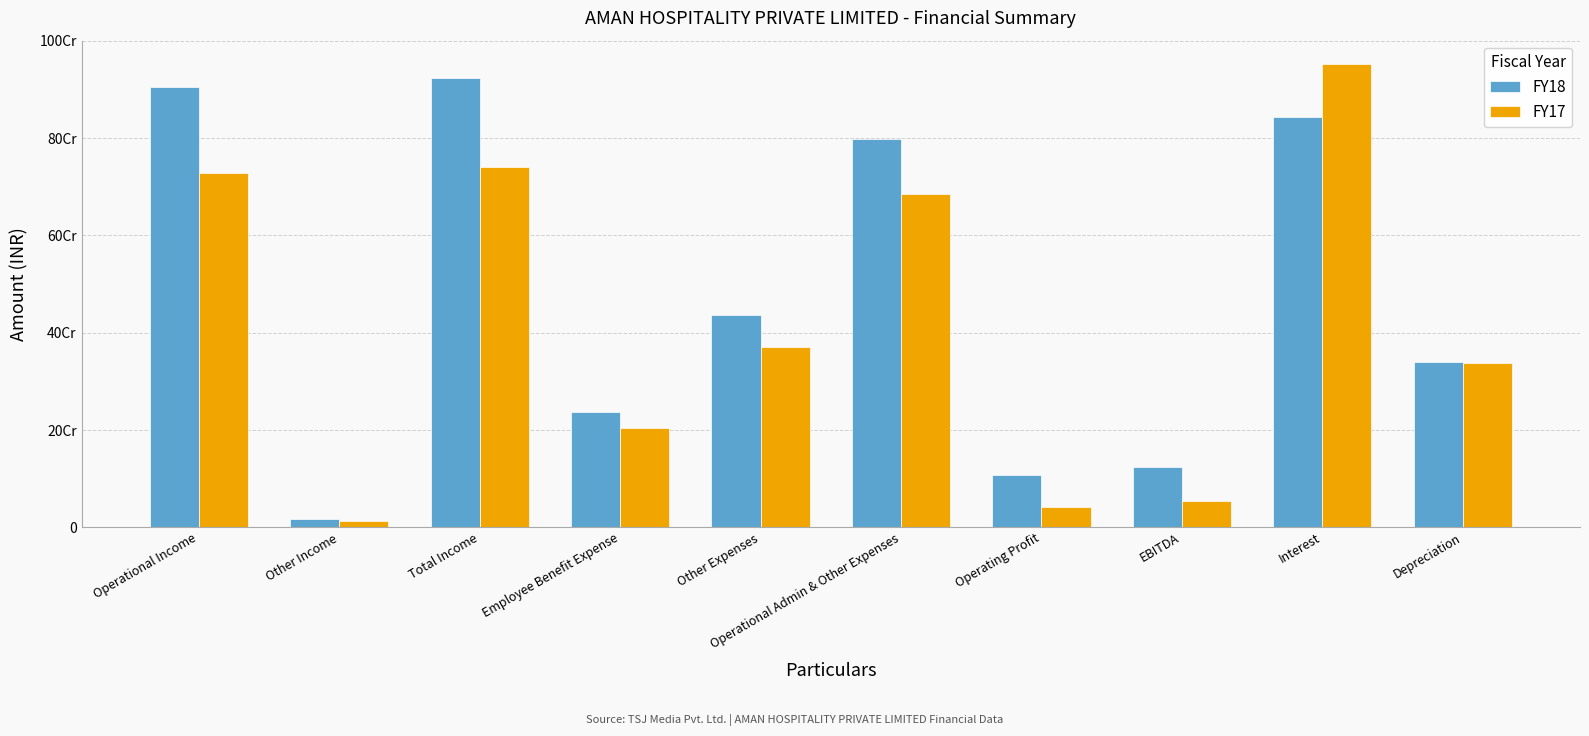

Does the chart contain stacked bars?

No